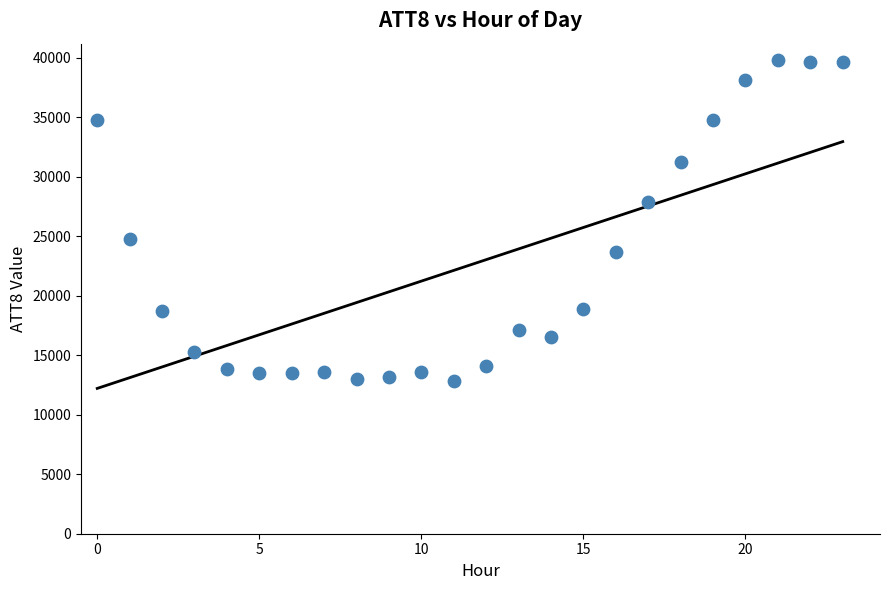

What is the range of Y values (max minus min)?

27000